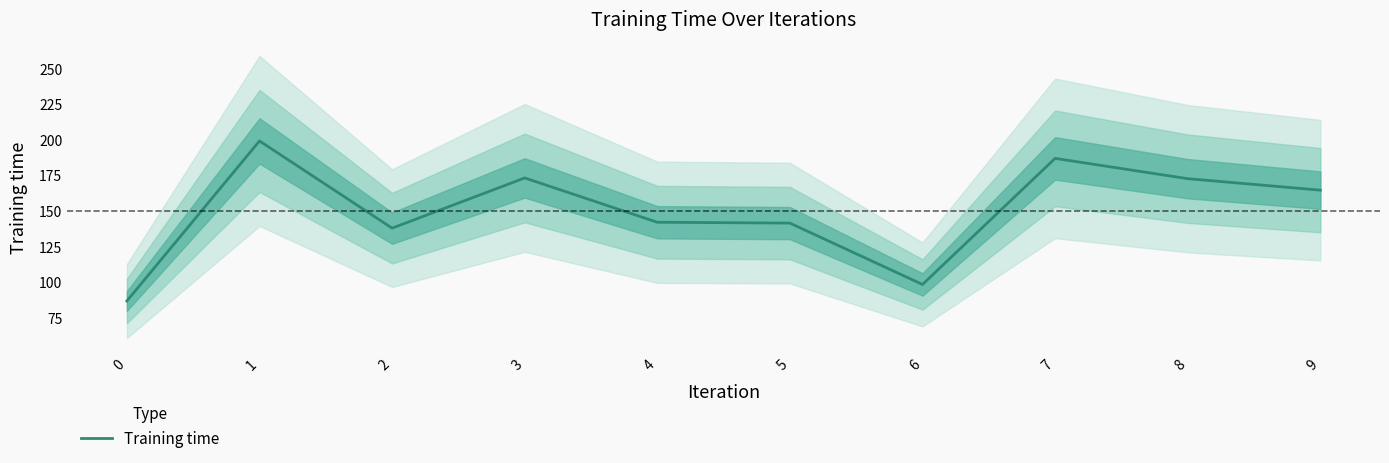

What is the difference between the values at 4 and 7?

44.8